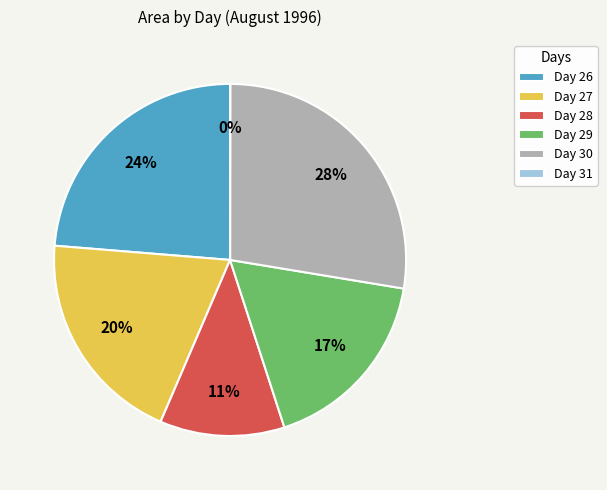

True or false: Day 30 accounts for 28% of the total.

True